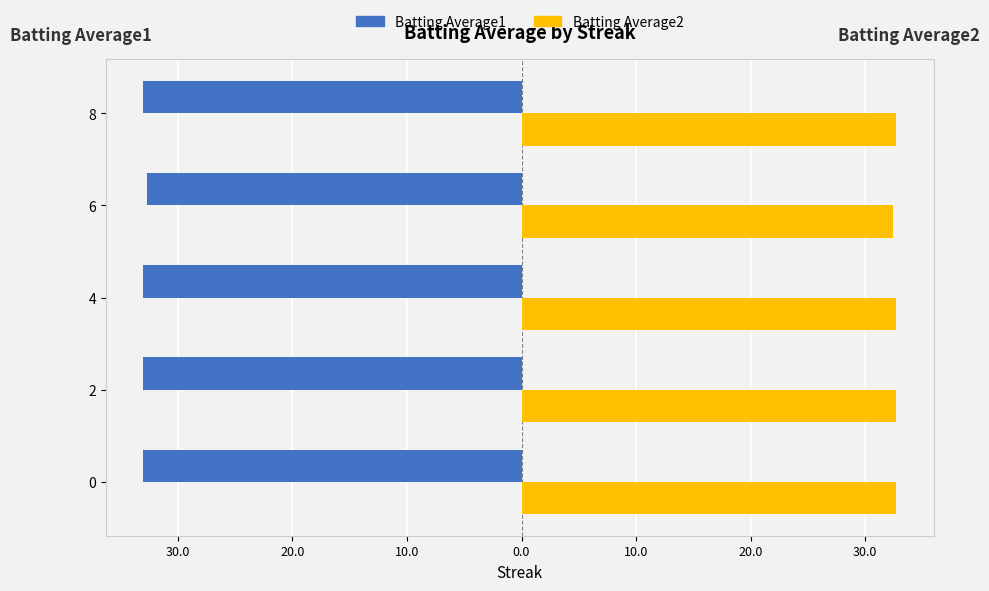

What are all the series names shown in the legend?

Batting Average1, Batting Average2